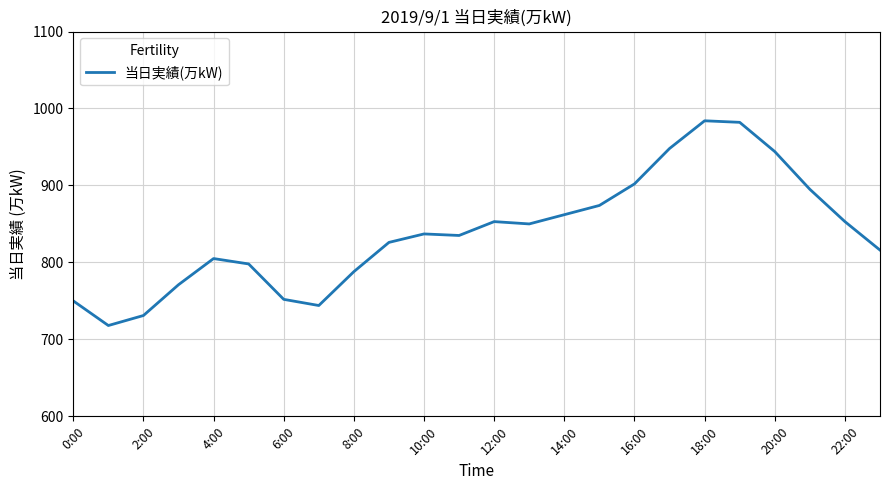

What is the greatest value displayed?

984